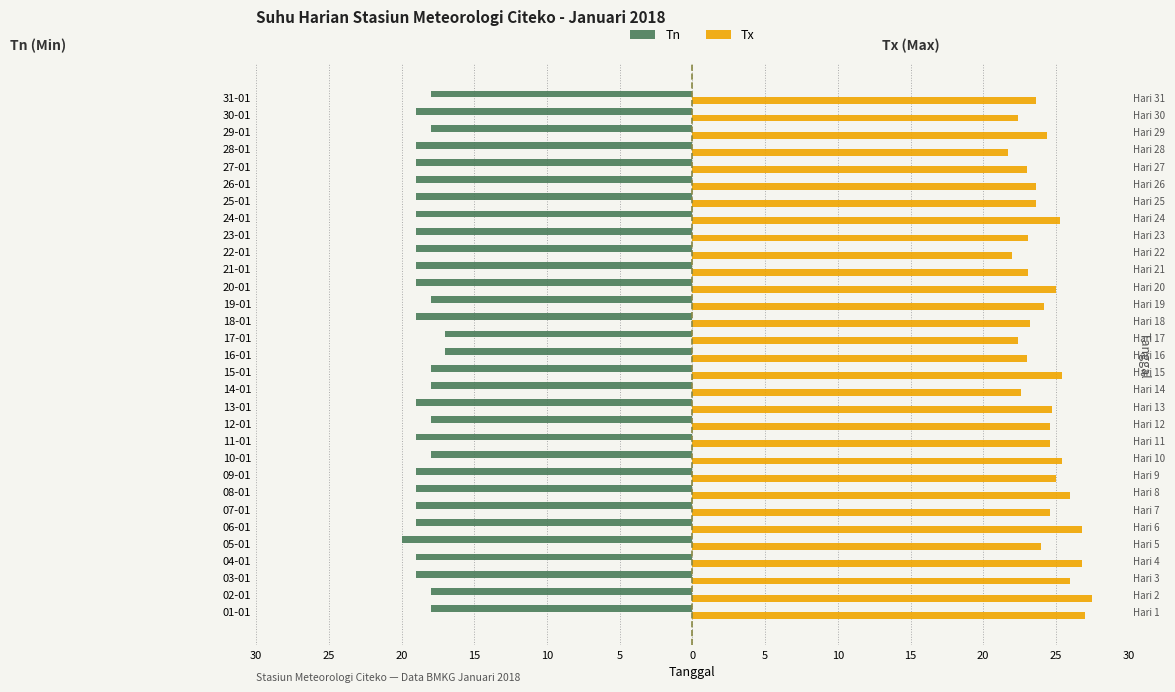

How many bars are there in each group?

2